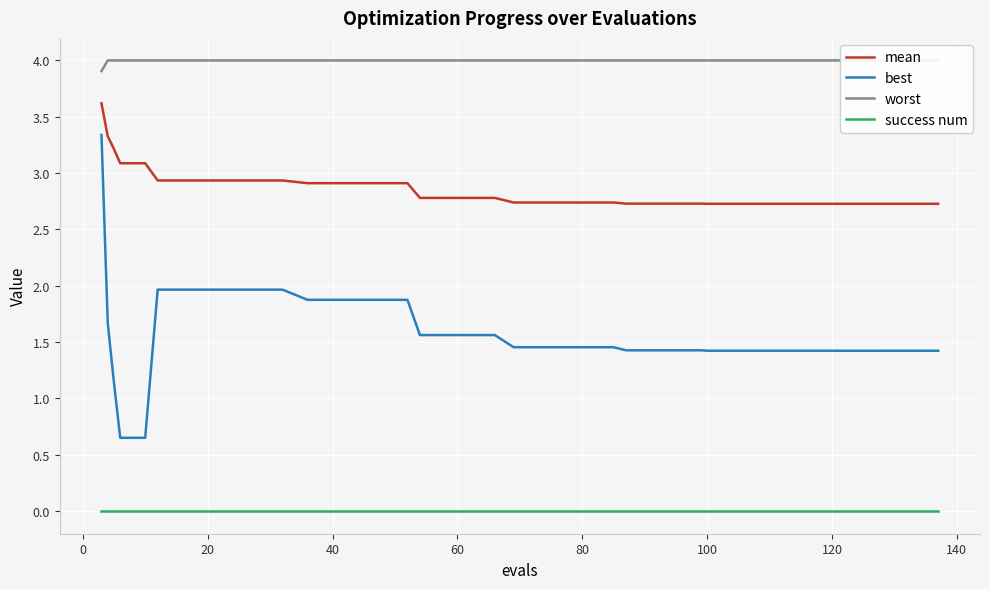

What is the difference between the maximum and second lowest values in the best series?

2.7